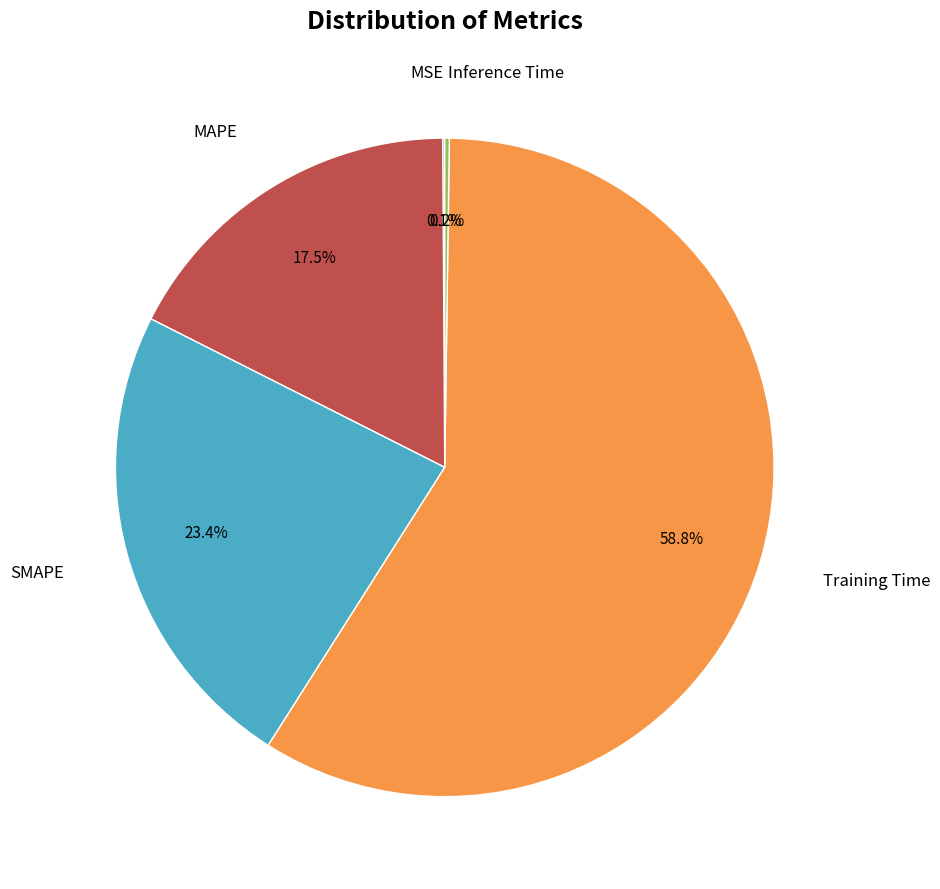

Is there a majority slice in this chart?

Yes